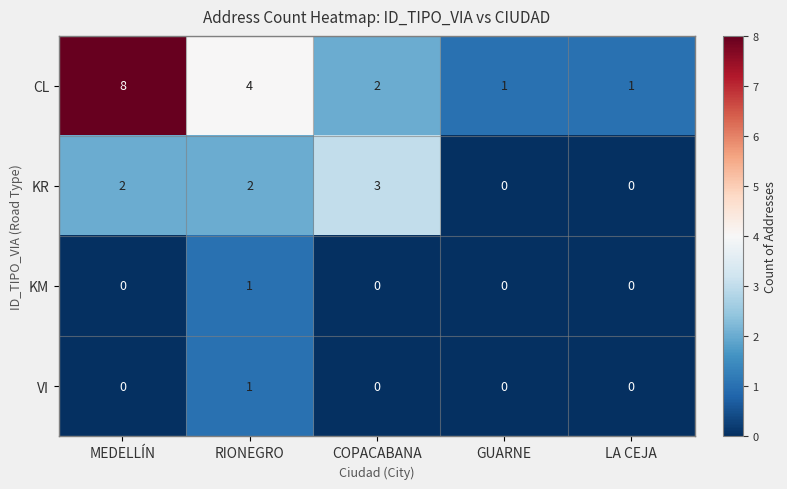

Where does the CL series first go above 2?

MEDELLÍN